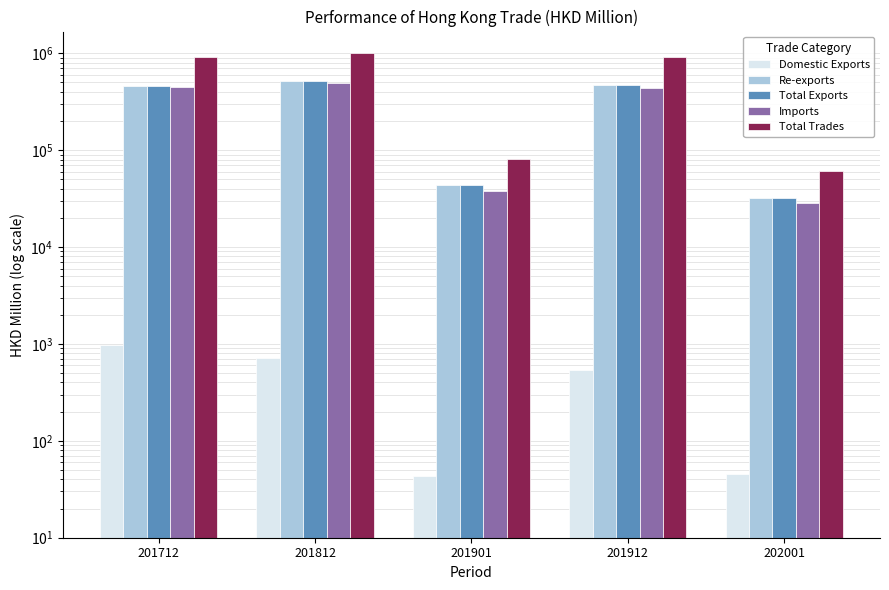

At which label is Domestic Exports closest to 503?

201912